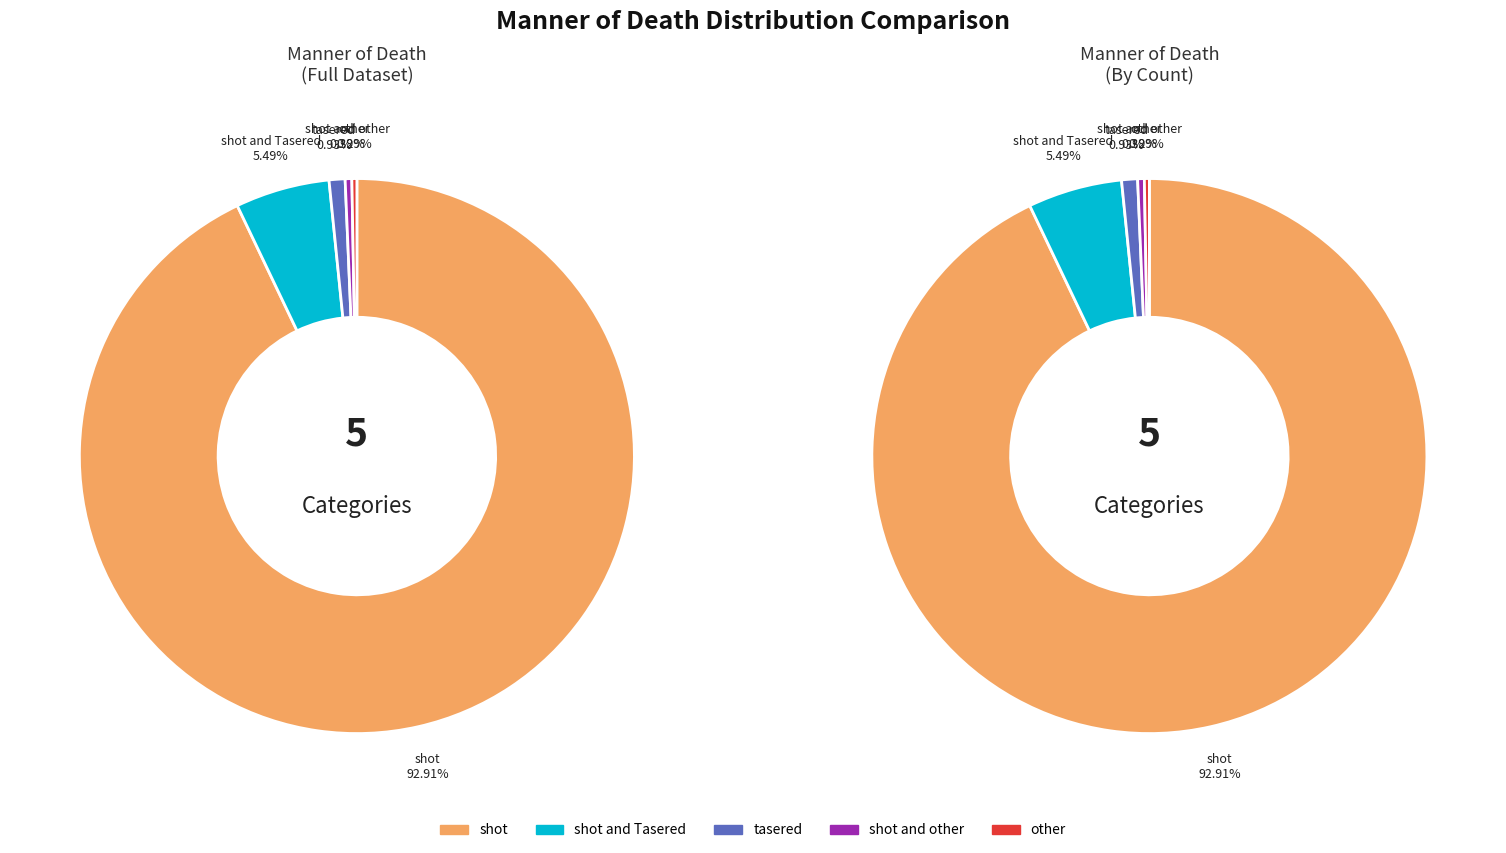

What is the majority slice?

shot